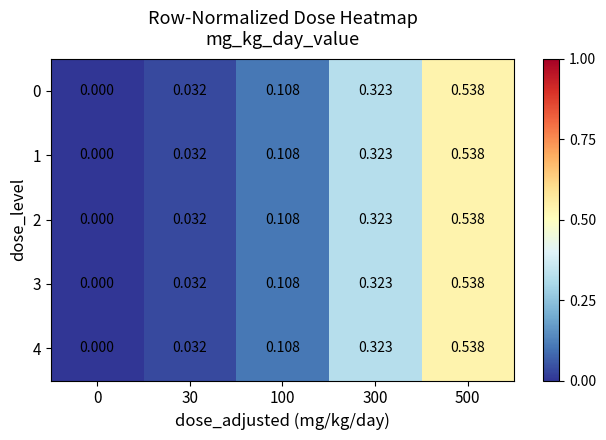

How many data points in 3 are above 0?

4